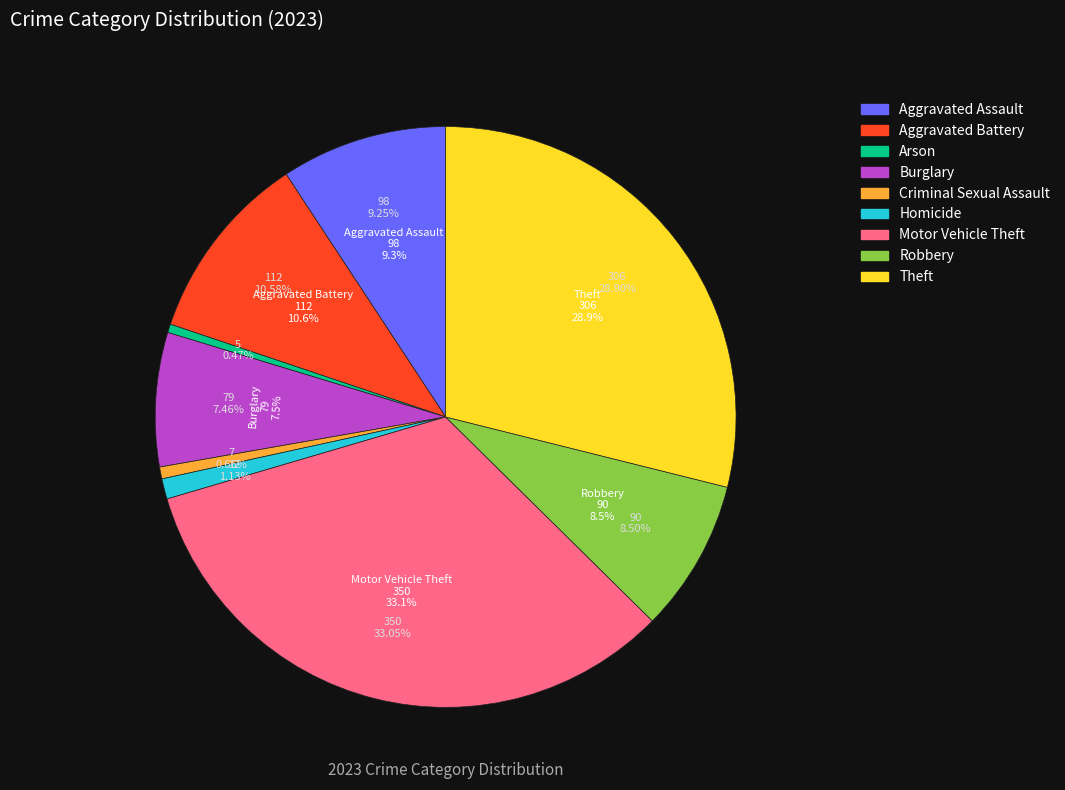

True or false: Aggravated Assault accounts for 2% of the total.

False